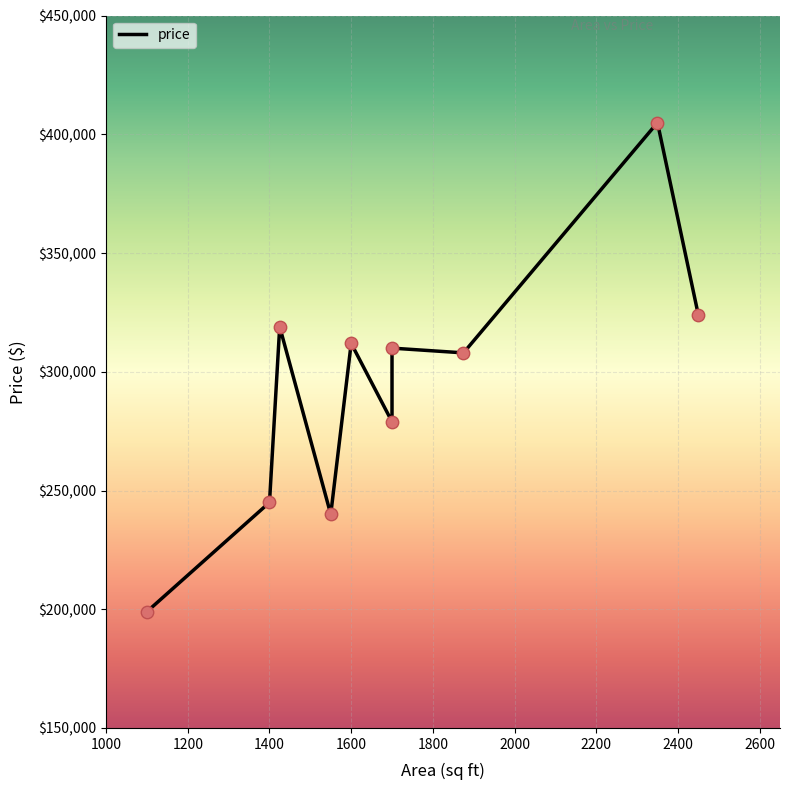

What is the change in value from 1700 to 1700?

+31000